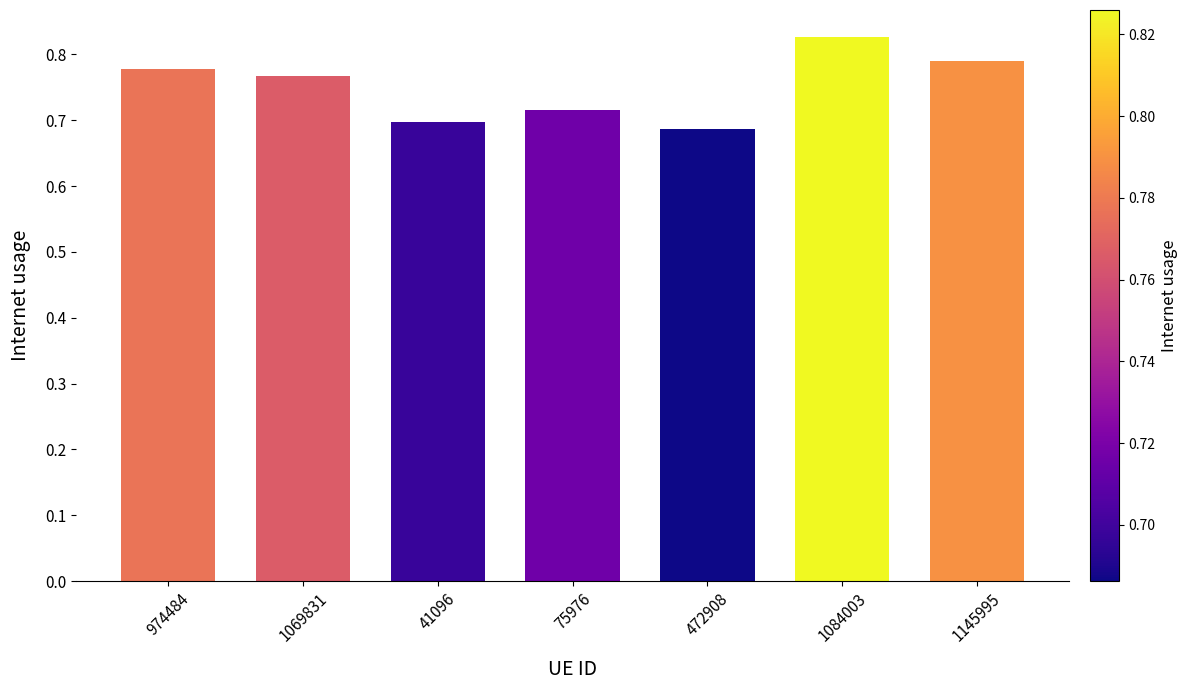

How many values are between 0 and 1?

7